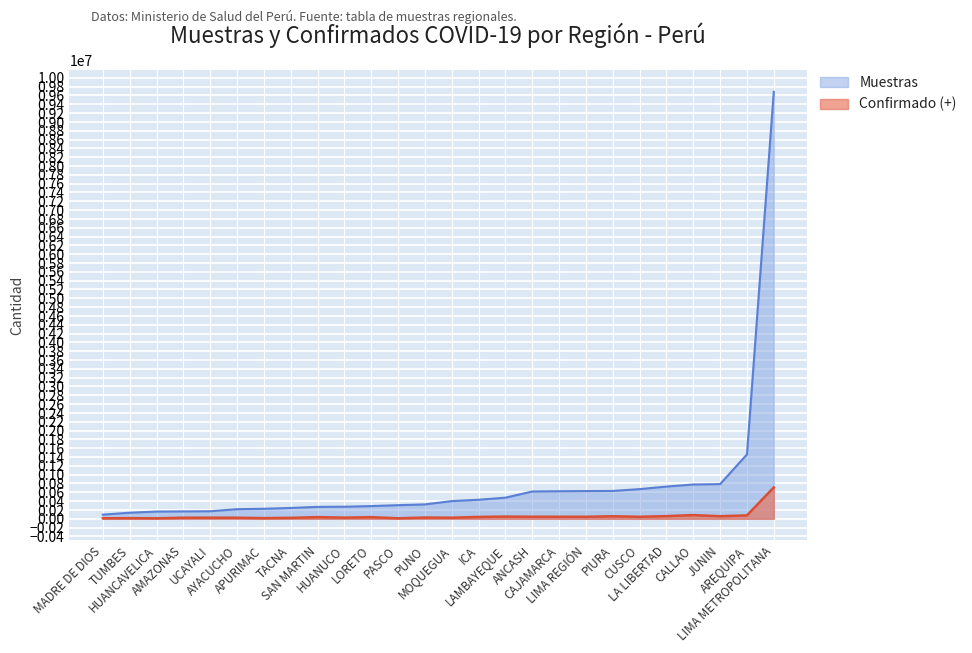

Is the value of Confirmado (+) at LORETO greater than the value of Muestras at AMAZONAS?

No